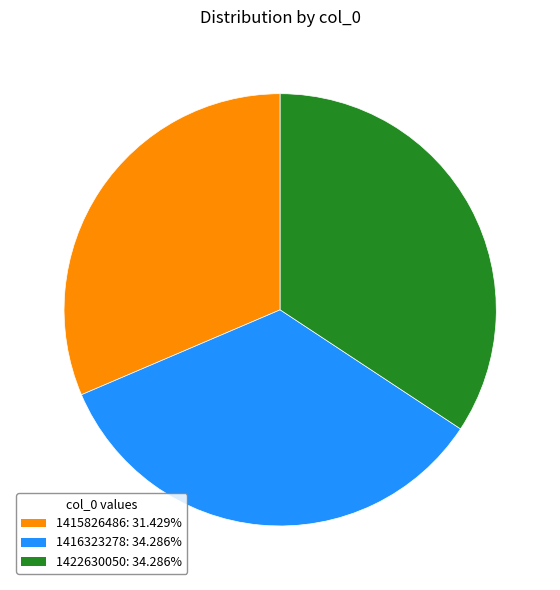

Is there any slice that represents more than half of the pie?

No